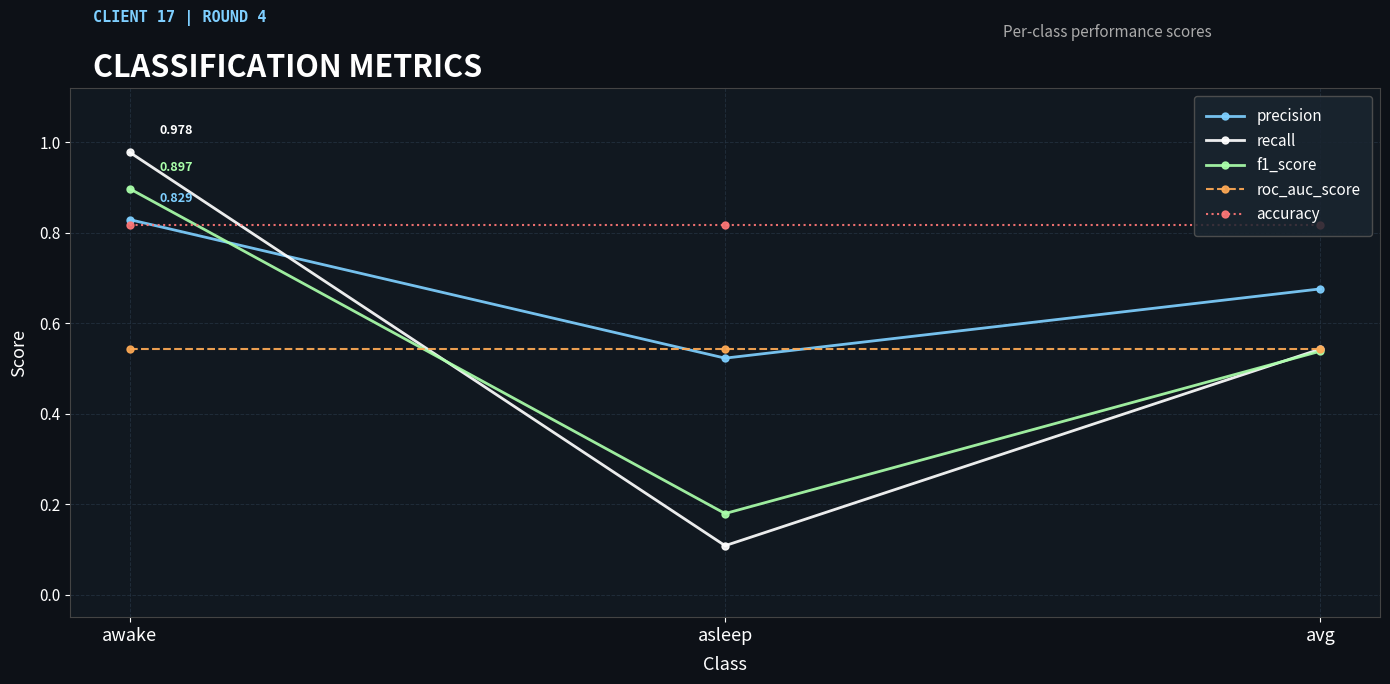

True or false: f1_score has a value of 1.3 at awake.

False